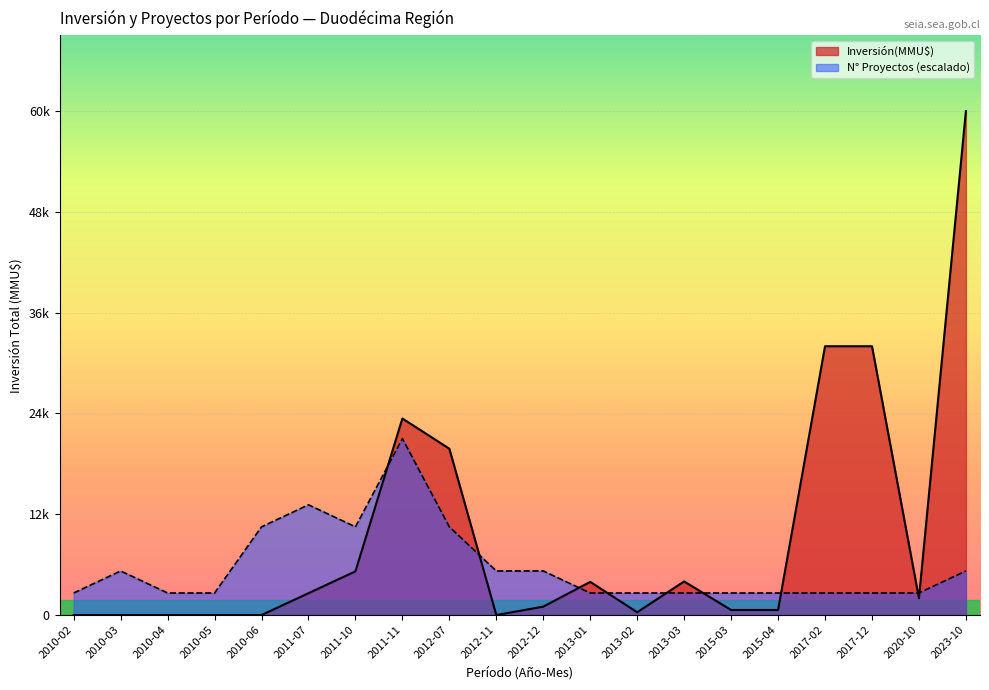

At which category is the sum across all series the highest?

2023-10